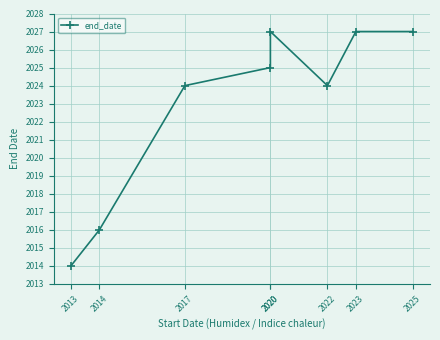

Which category has the lowest value across all series?

2013